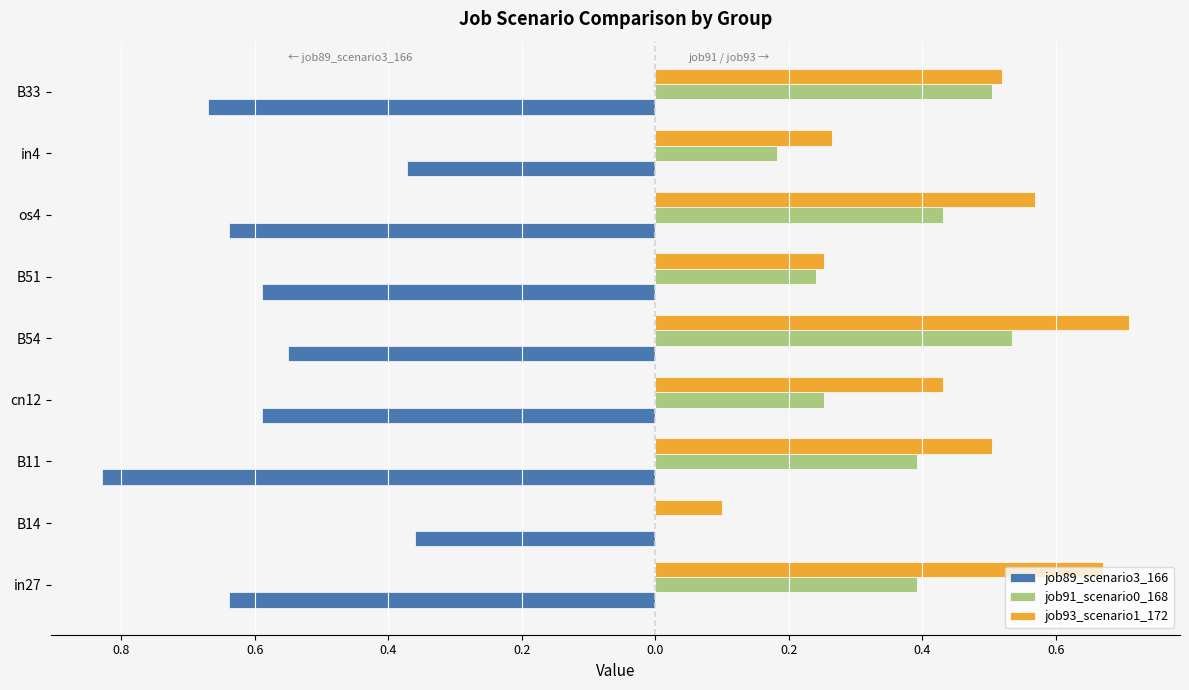

What is the average value of the job93_scenario1_172 series?

0.4